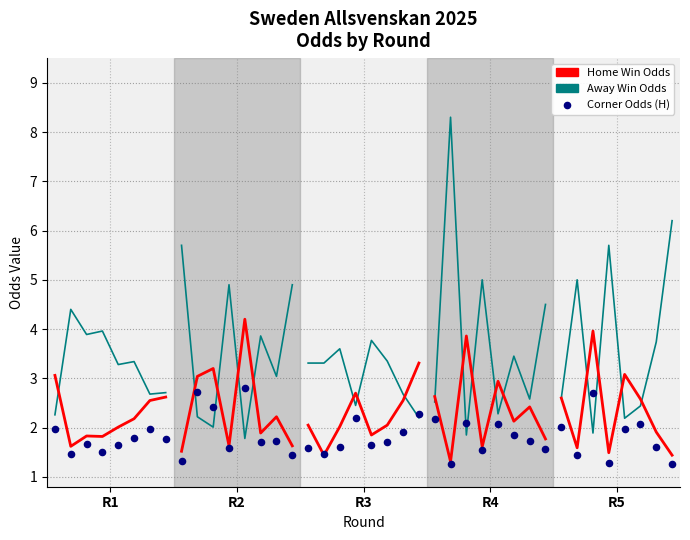

Which series has the largest Y range (max minus min)?

Odd_A_FT